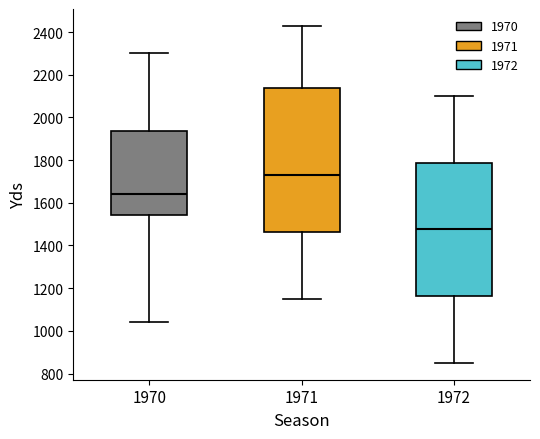

Reading left to right, read every box against the y-axis: the position of its median line, the range the box covers, and the ends of its whiskers. The values are not printed on the chart, so give them approximately, as read against the axis.

1970: median 1640, box 1540 to 1940, whiskers 1040 to 2300
1971: median 1720, box 1460 to 2140, whiskers 1160 to 2420
1972: median 1480, box 1160 to 1780, whiskers 860 to 2100